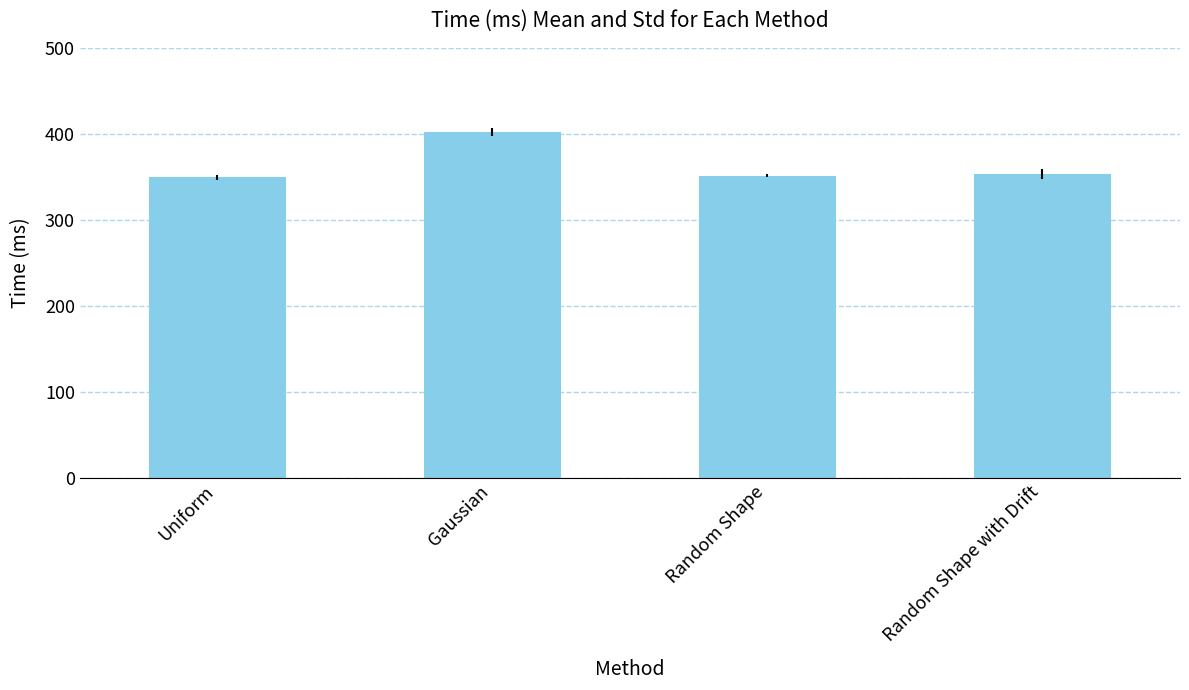

What is the label of the 2nd bar from the right?

Random Shape